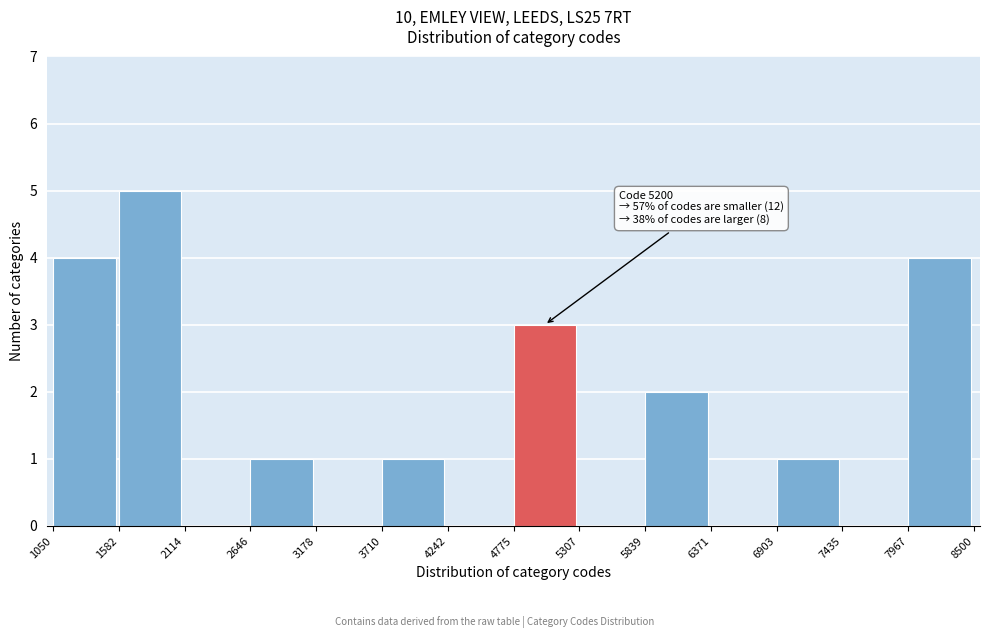

Over which range of the x-axis is the bar tallest?

1582 to 2114